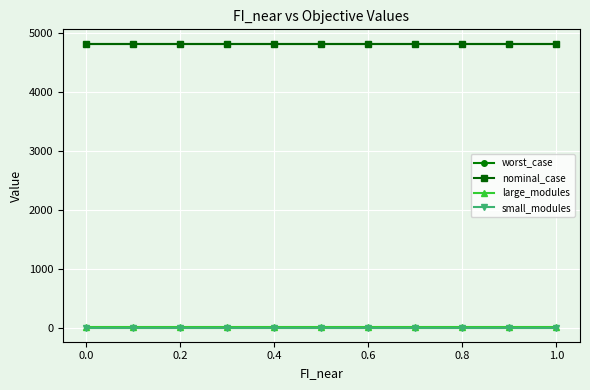

Reading left to right, list all the values displayed in this chart.

worst_case: 4819.3	4819.3	4819.3	4819.3	4819.3	4819.3	4819.3	4819.3	4819.3	4819.3	4819.3
nominal_case: 4819.3	4819.3	4819.3	4819.3	4819.3	4819.3	4819.3	4819.3	4819.3	4819.3	4819.3
large_modules: 1.0	1.0	1.0	1.0	1.0	1.0	1.0	1.0	1.0	1.0	1.0
small_modules: 0.0	0.0	0.0	0.0	0.0	0.0	0.0	0.0	0.0	0.0	0.0